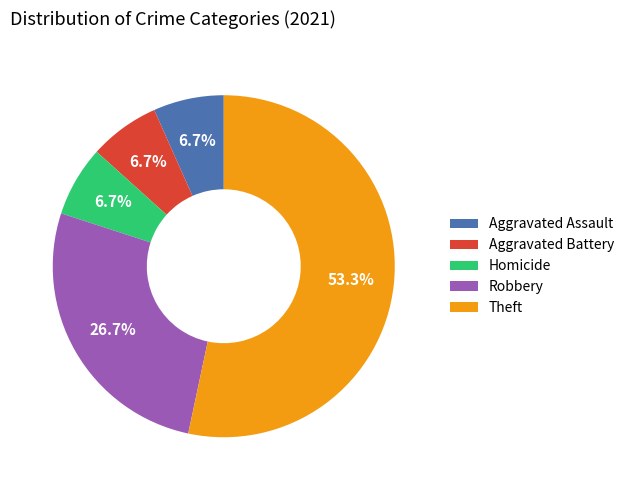

True or false: Robbery accounts for 12% of the total.

False